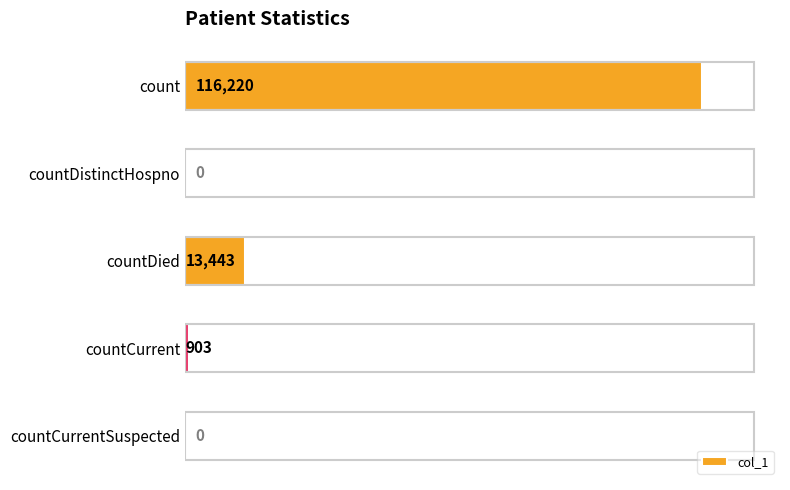

Approximately how many times larger is the value at countDied compared to countCurrent?

14.9